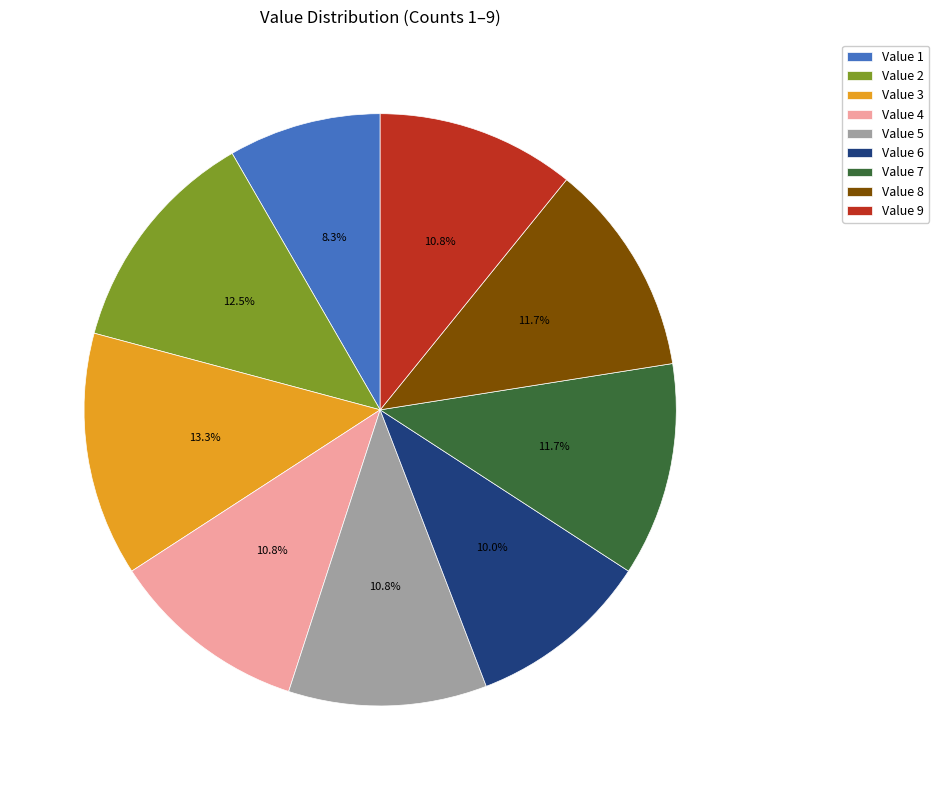

Combined, do Value 9 and Value 2 account for over 50%?

No